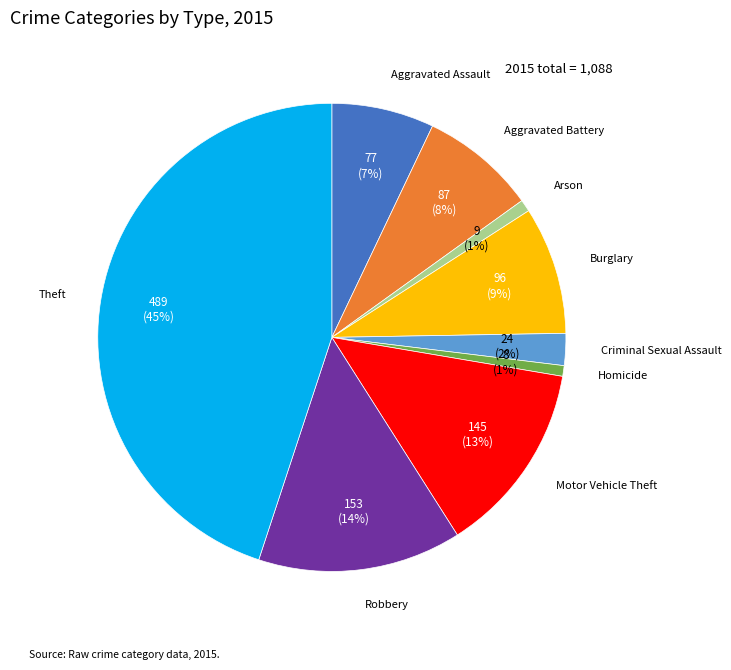

How many slices are in this pie chart?

9